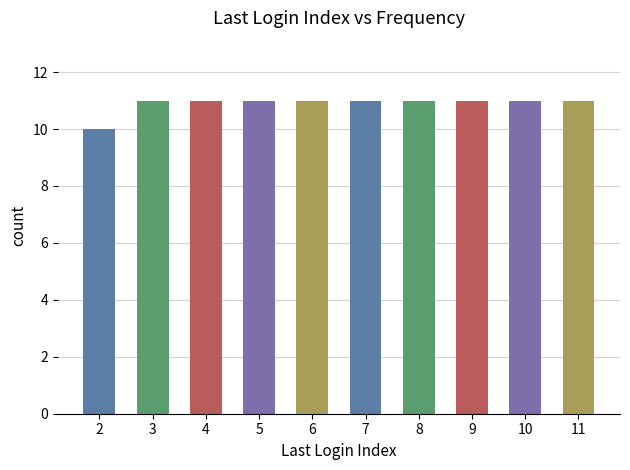

Approximately how many times larger is the value at 9 compared to 5?

1.0